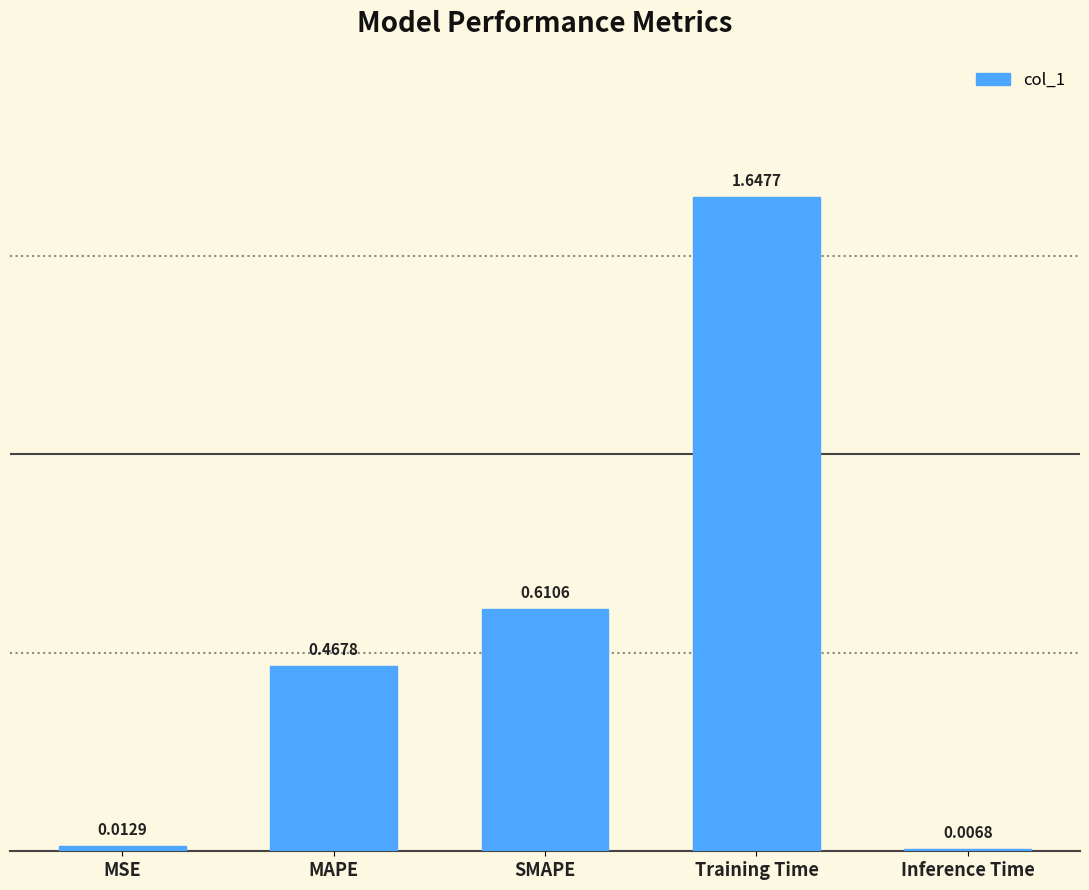

At which category does the chart reach its minimum across all series?

Inference Time